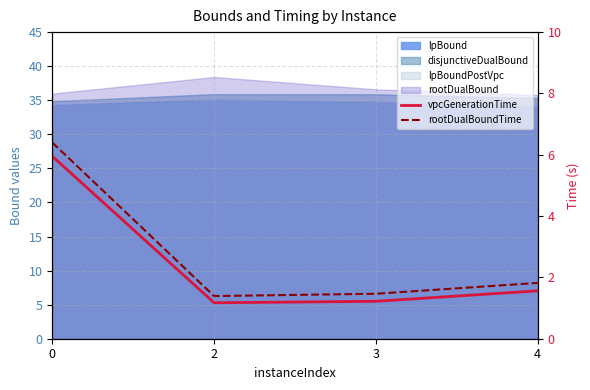

True or false: vpcGenerationTime and rootDualBoundTime intersect in this chart.

False